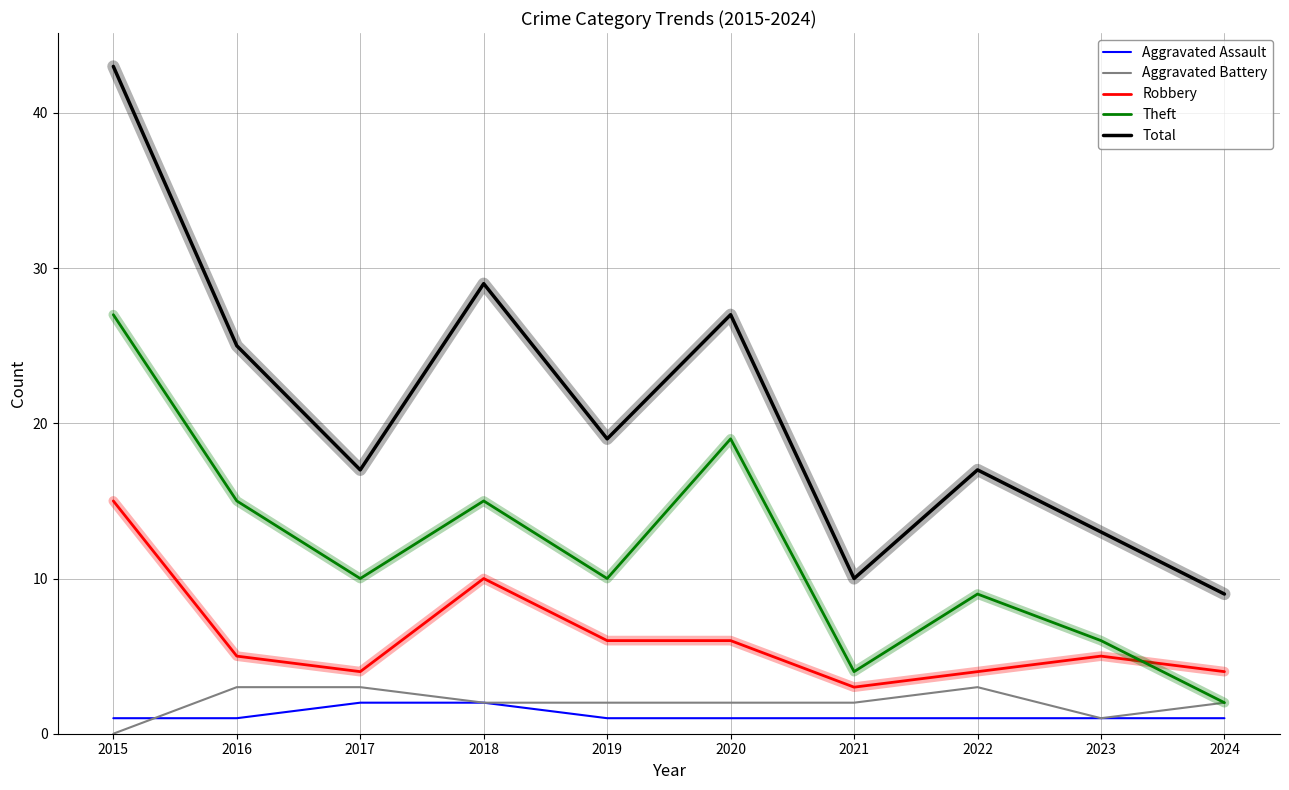

True or false: Robbery and Theft intersect in this chart.

True